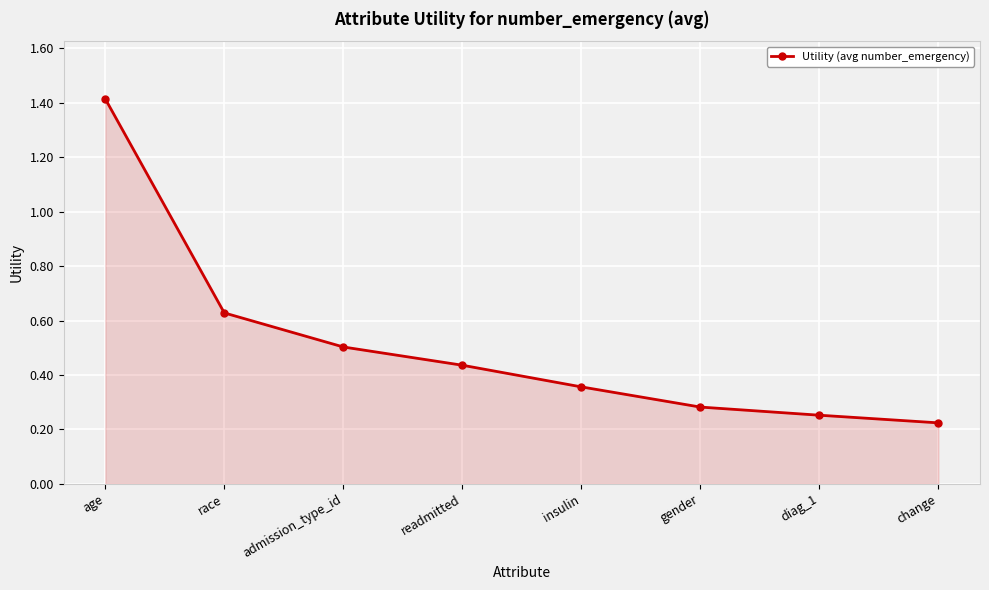

Between readmitted and race, which is larger?

race